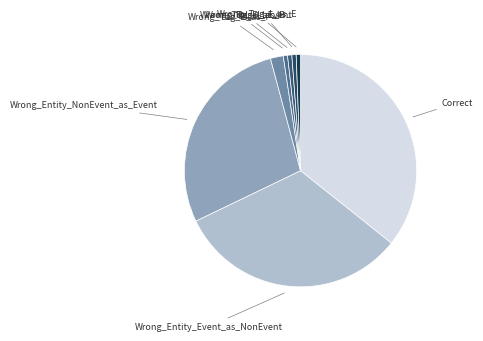

Is there a majority slice in this chart?

No